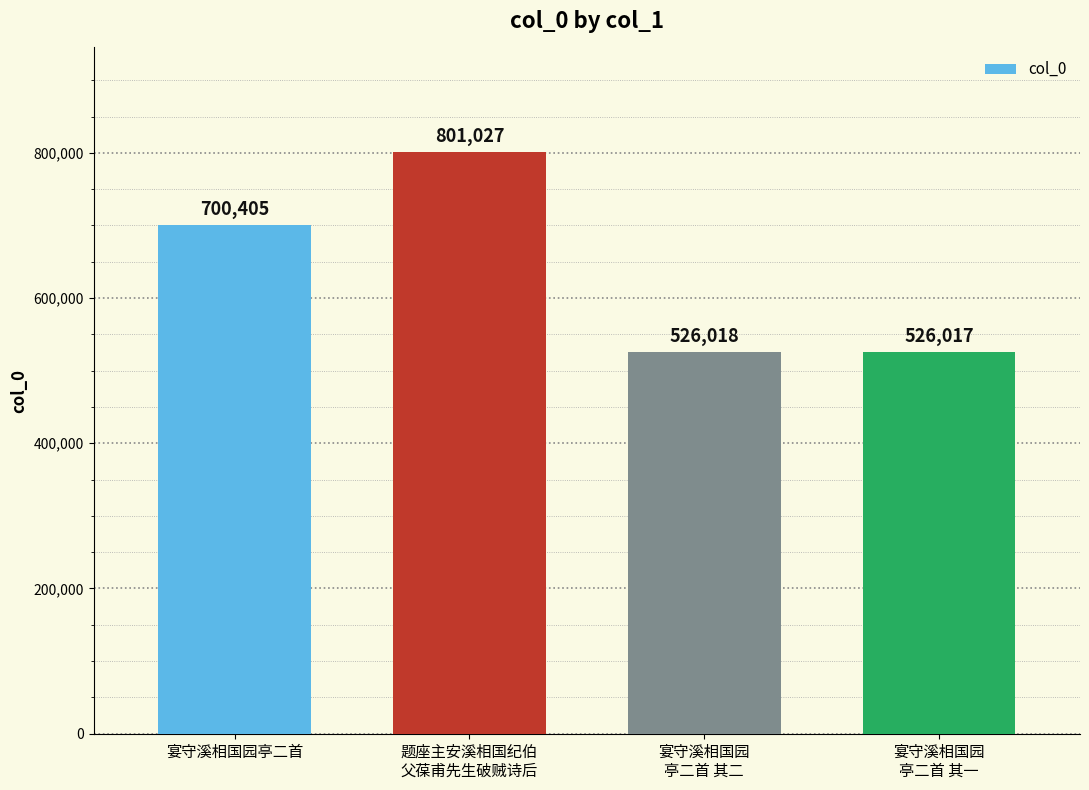

How many bars are there in total?

4